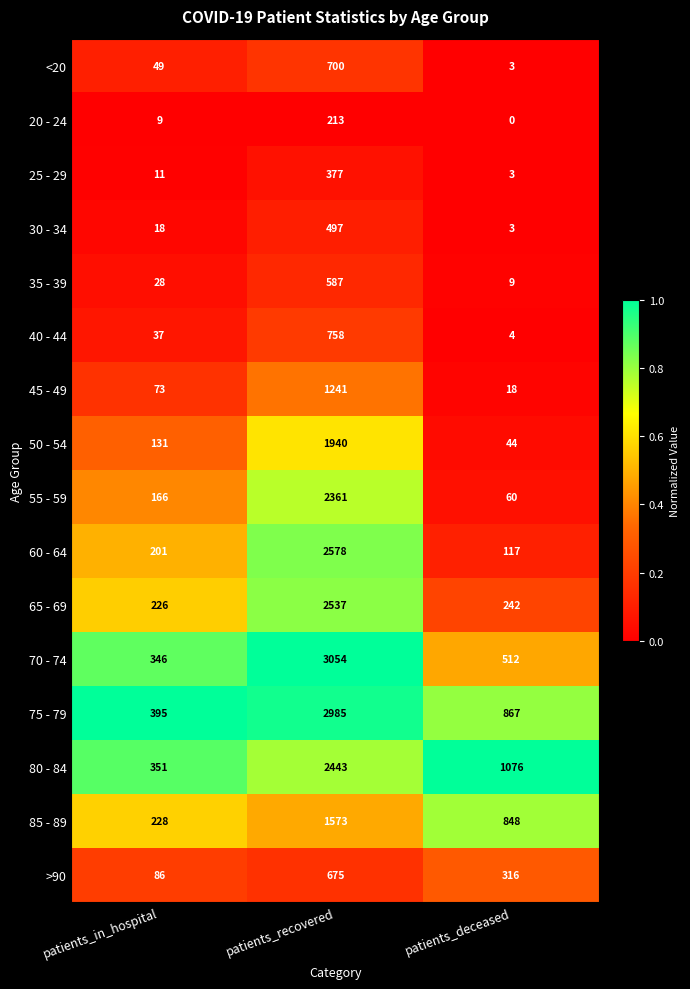

At which label does 75 - 79 first exceed 867?

patients_recovered